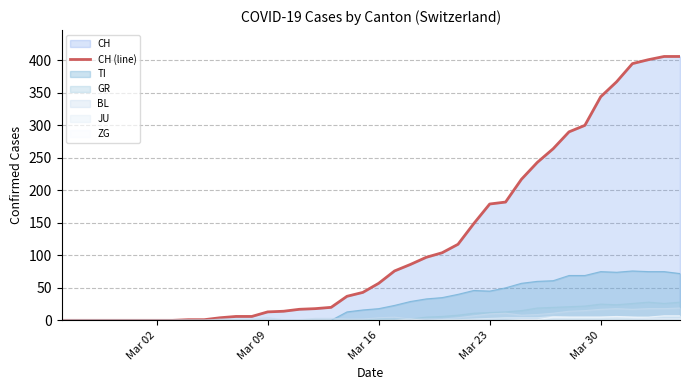

What is the sum of all values?

4860